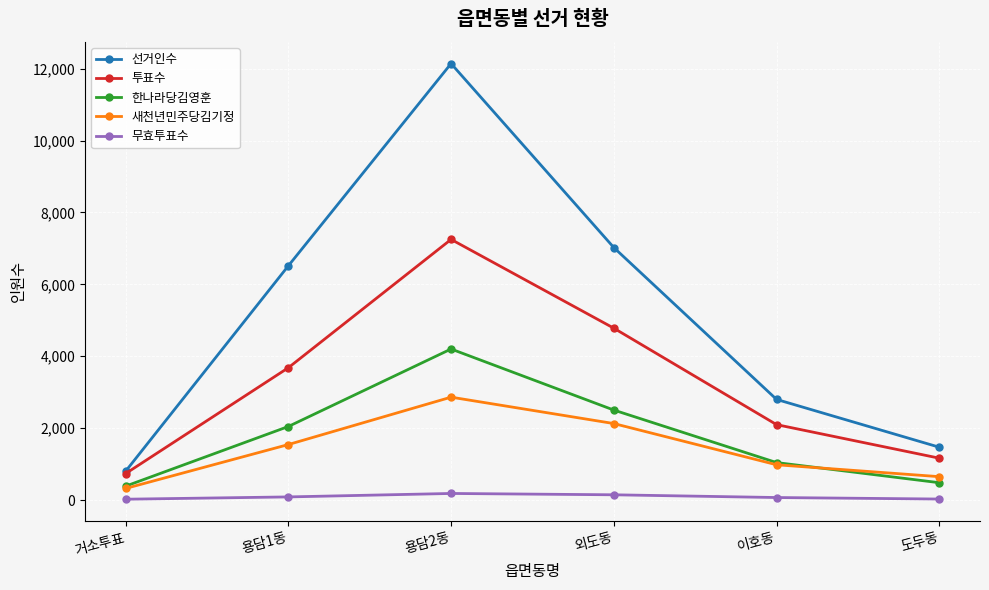

Where is 한나라당김영훈 nearest to the value 2295?

외도동